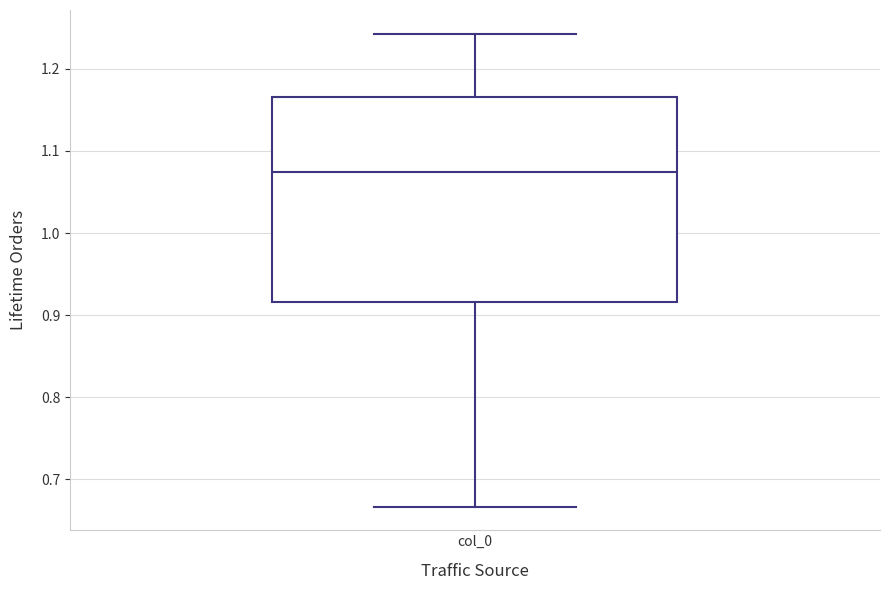

Read this box plot against the y-axis: the position of the median line, the range covered by the box, and the ends of both whiskers. The values are not printed on the chart, so give them approximately, as read against the axis.

median 1.07, box 0.92 to 1.17, whiskers 0.67 to 1.24